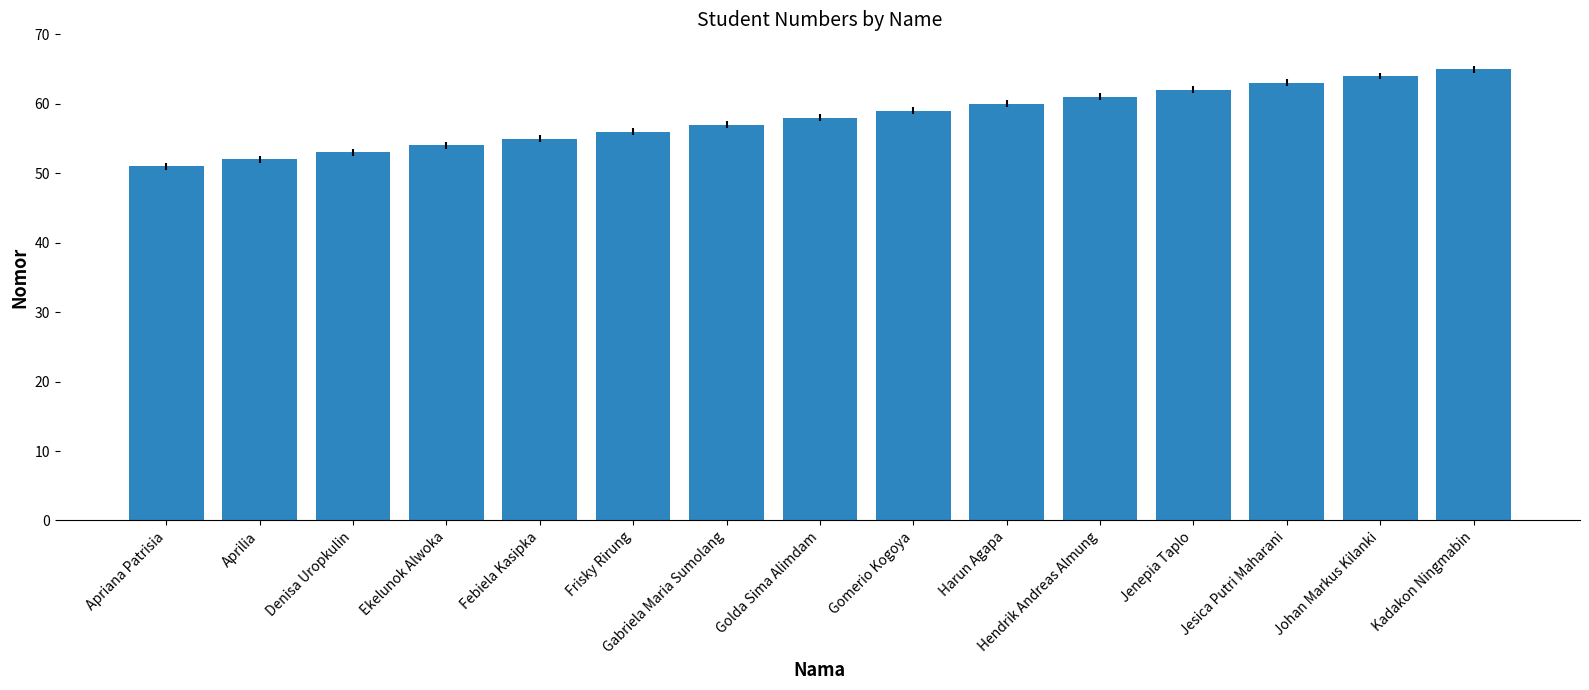

What is the label of the 1st bar from the right?

Kadakon Ningmabin